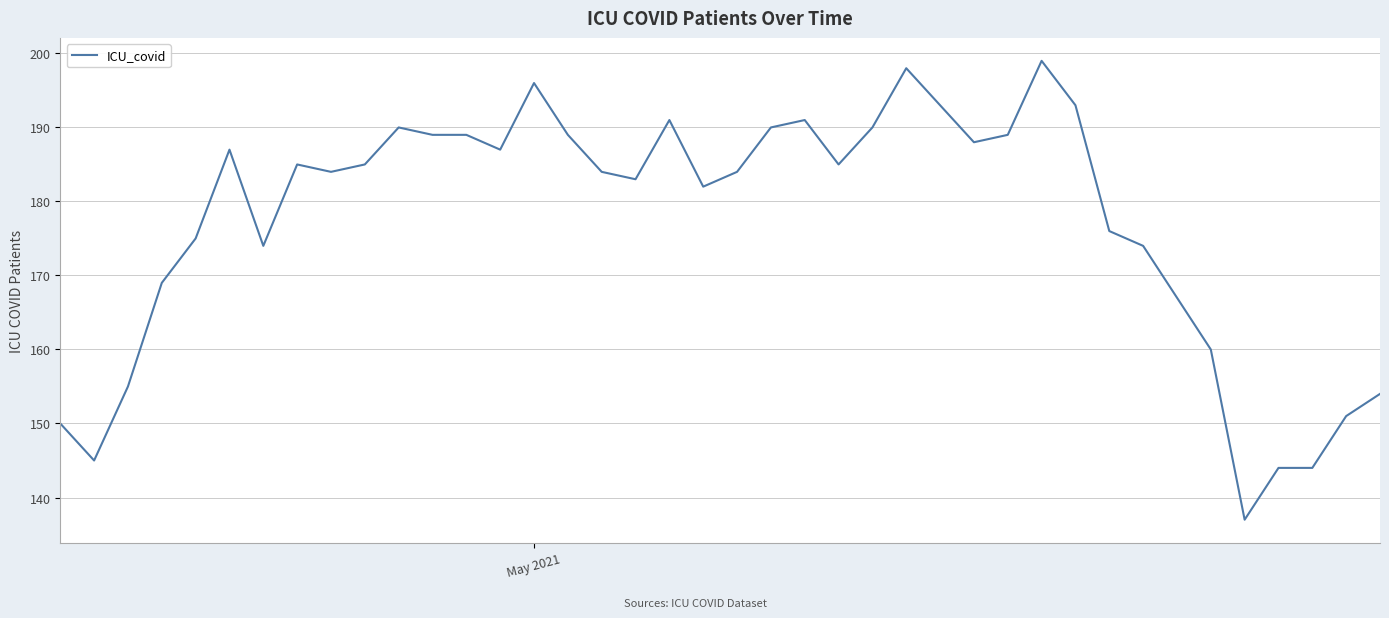

What is the greatest value displayed?

199